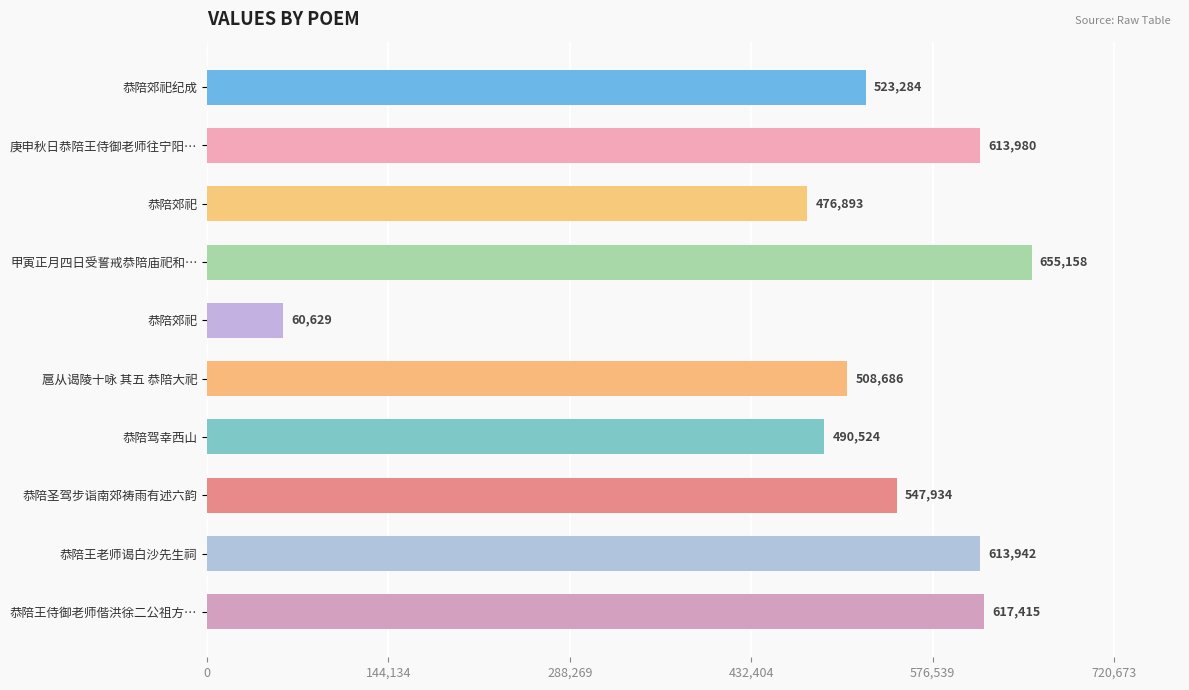

How many data points are less than 547934?

5